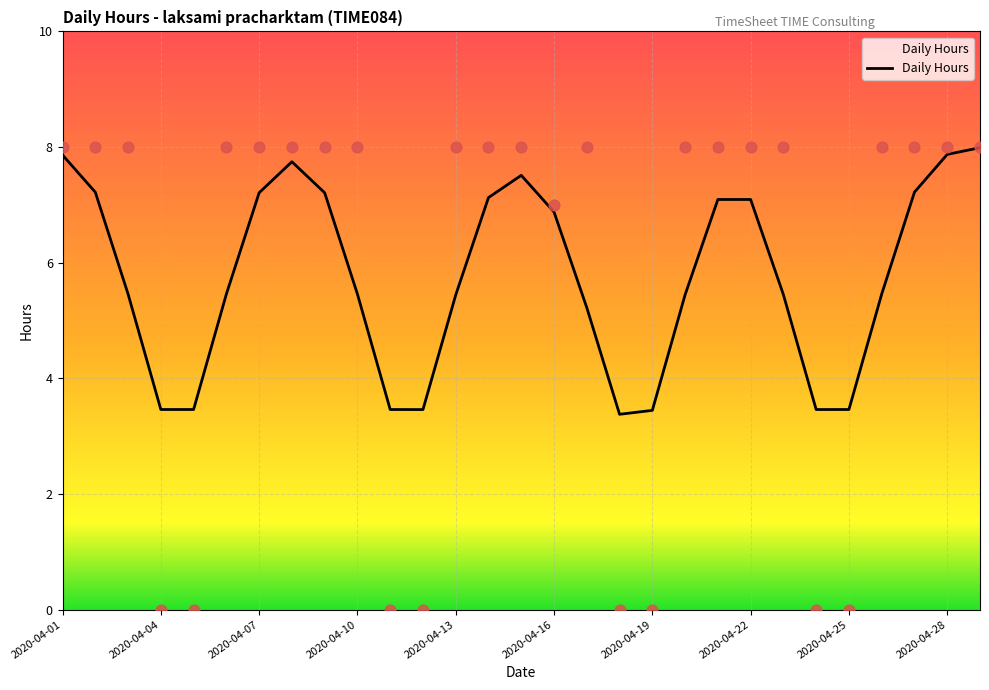

True or false: Daily Hours has a value of 2.4 at 2020-04-28.

False